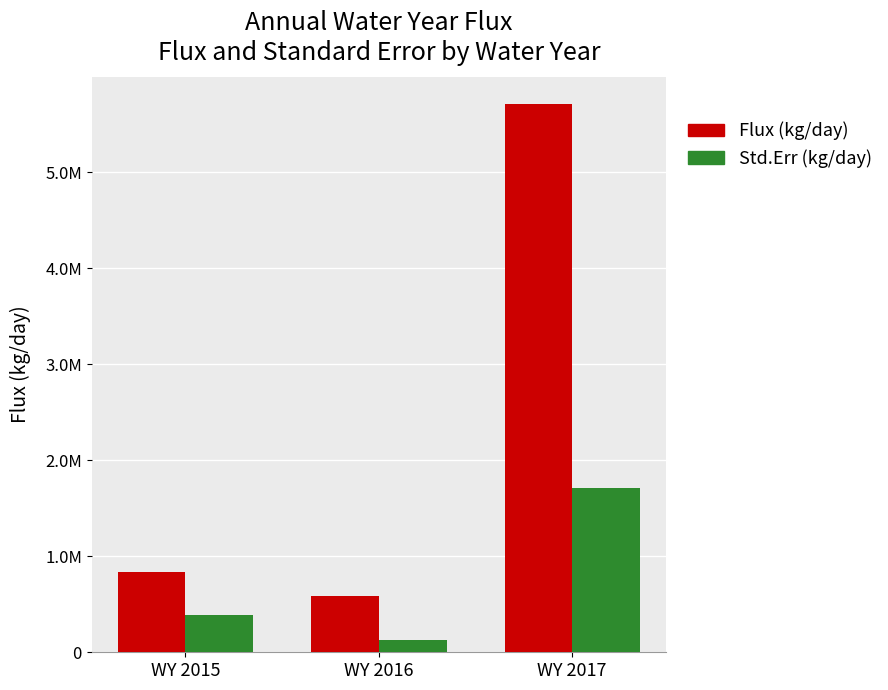

What is the highest value of the Flux (kg/day) series?

5707126.4